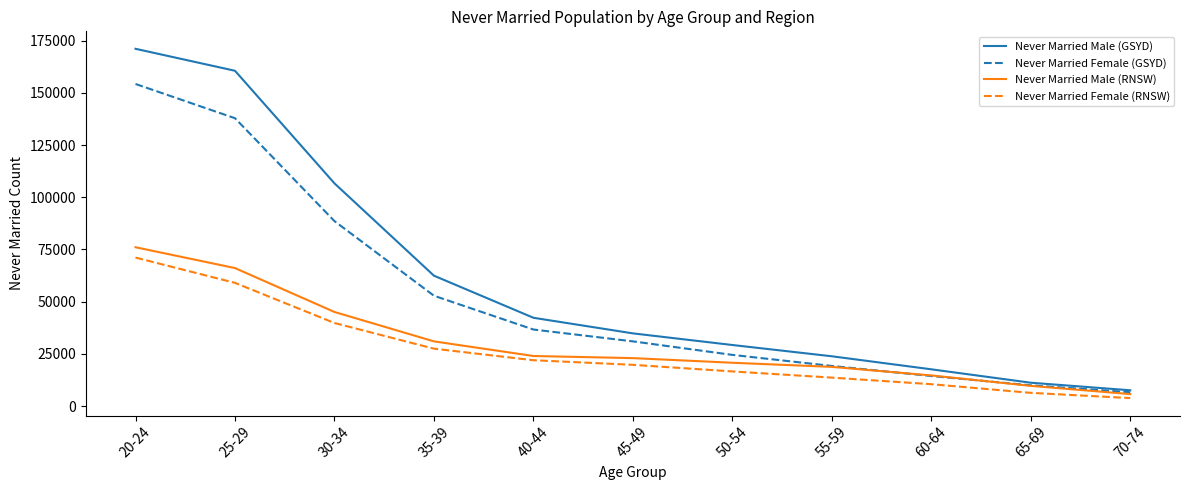

Is it true that Never Married Female (GSYD) equals 231210 at 20-24?

False